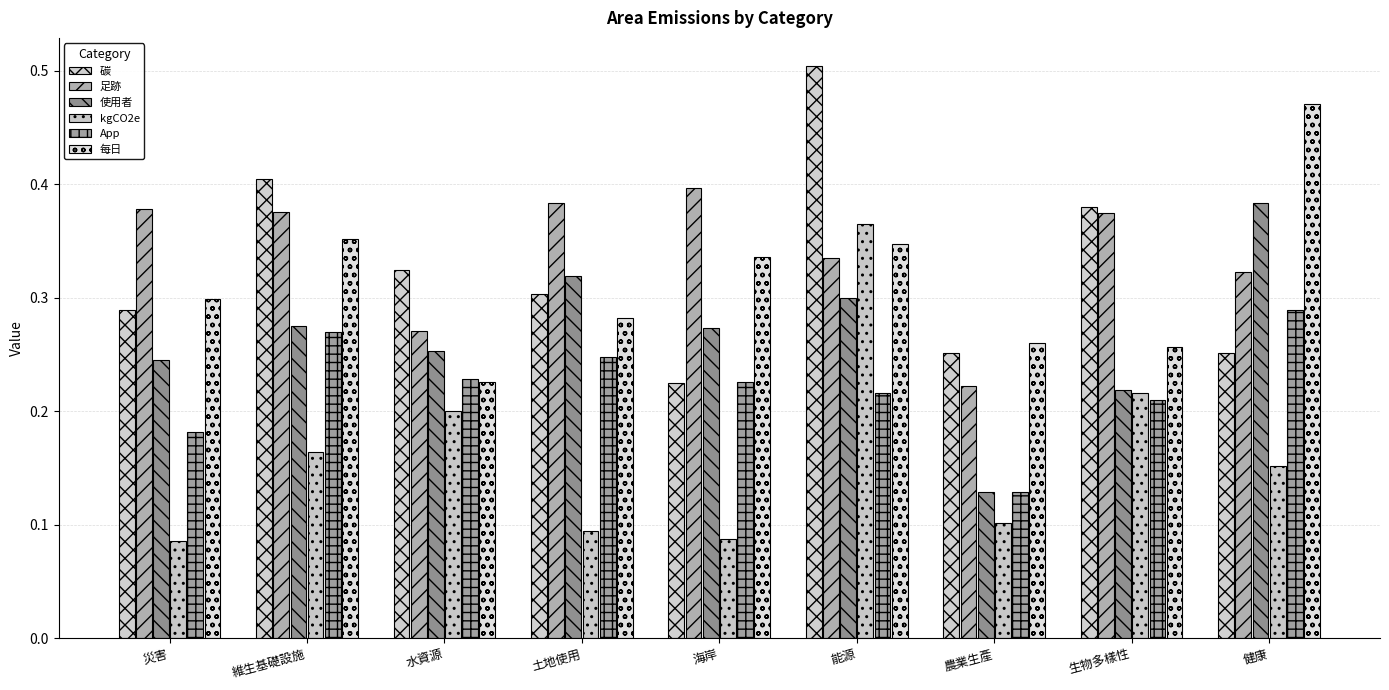

The value of 足跡 at 生物多樣性 is 0.4. True or false?

True